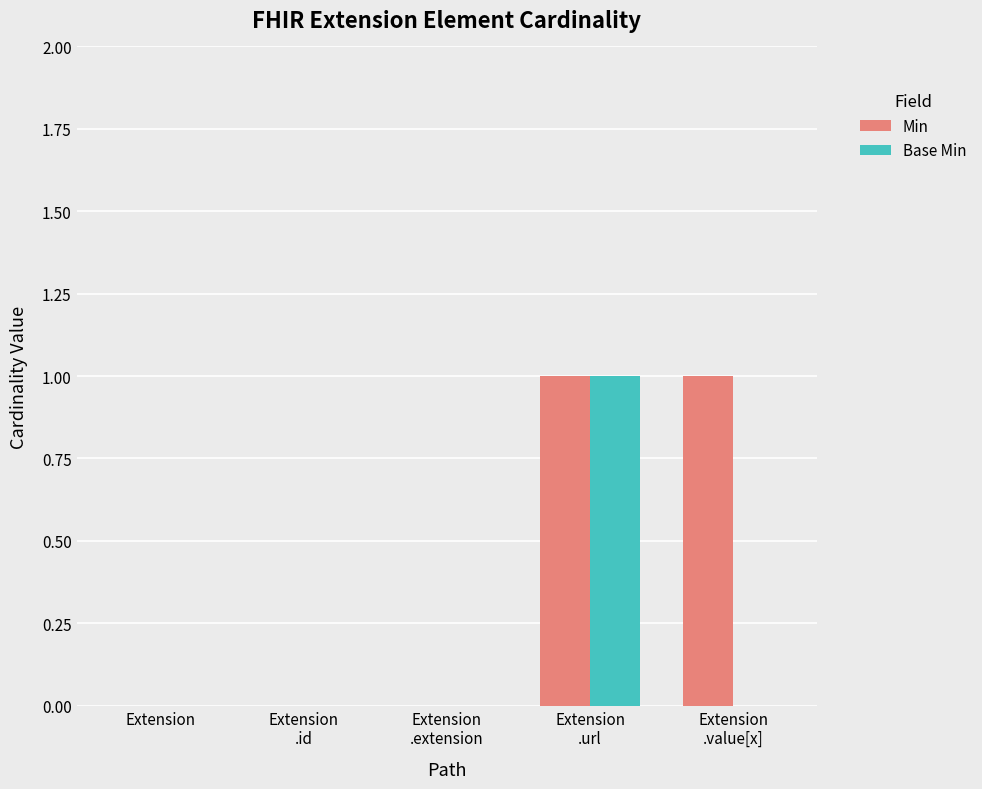

What is the maximum value shown in the chart?

1